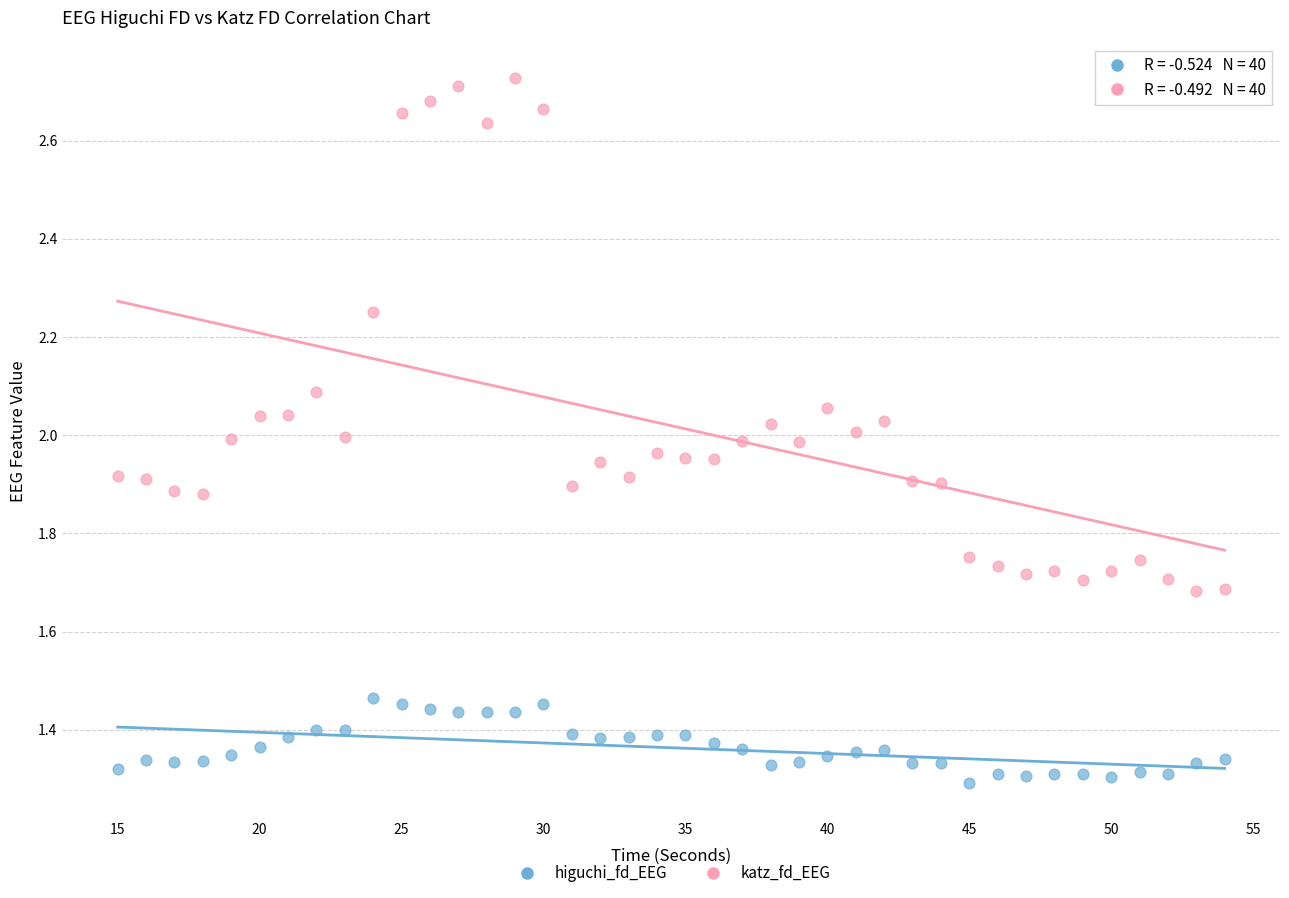

Which series reaches the minimum Y coordinate?

higuchi_fd_EEG